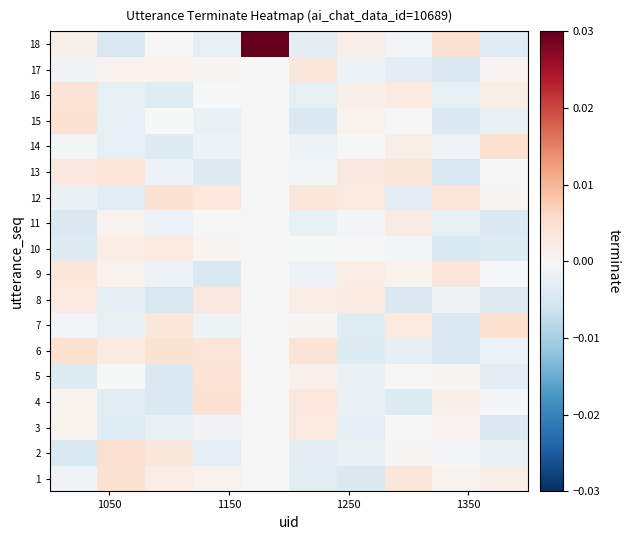

Rank the series by their maximum value, from lowest to highest.

11, 10, 3, 8, 17, 9, 13, 16, 5, 12, 4, 1, 15, 6, 2, 14, 7, 18